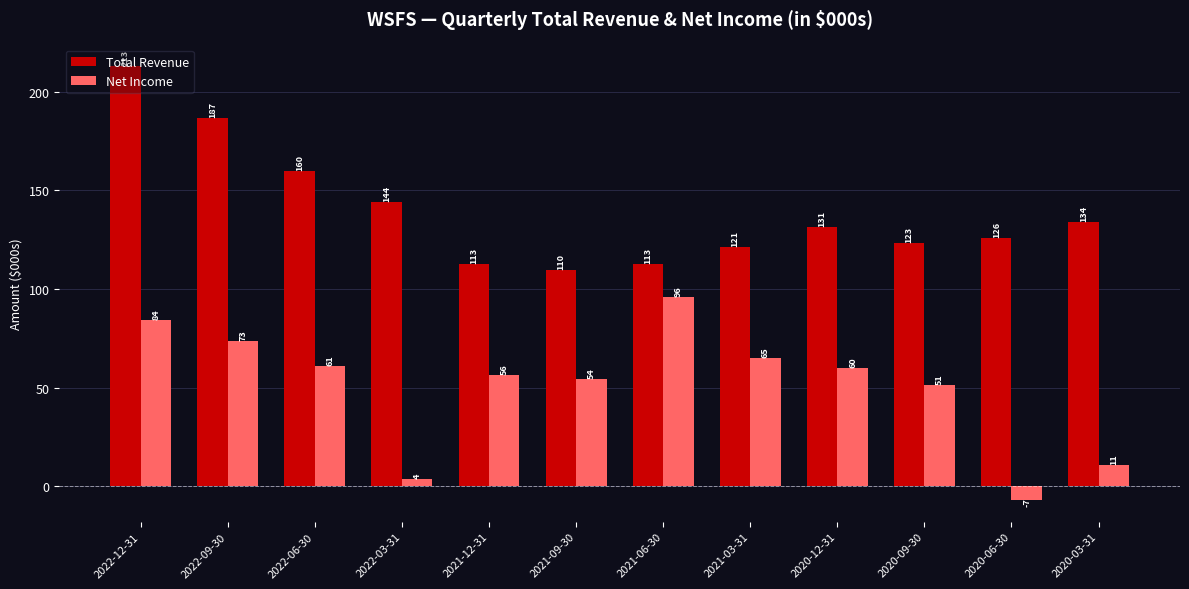

Which category has the highest value in the Net Income series?

2021-06-30